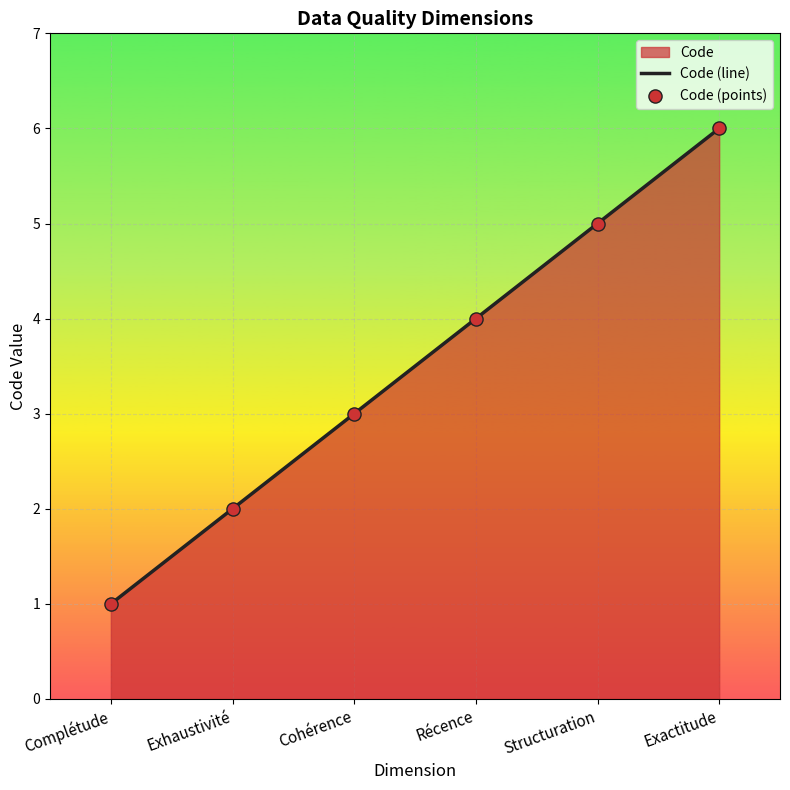

Which series has the largest Y range (max minus min)?

Code (line)